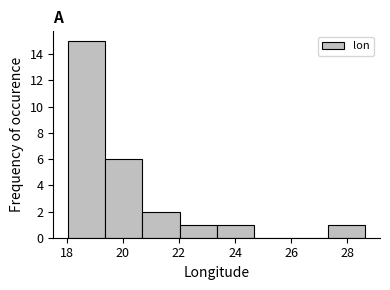

Reading left to right, transcribe this chart: for each bar, give the range it covers on the x-axis and its height. Neither the bar edges nor the heights are printed on the chart, so give them approximately, as read against the axes.

18.0 to 19.4: 15
19.4 to 20.6: 6
20.6 to 22.0: 2
22.0 to 23.4: 1
23.4 to 24.6: 1
24.6 to 26.0: 0
26.0 to 27.4: 0
27.4 to 28.6: 1